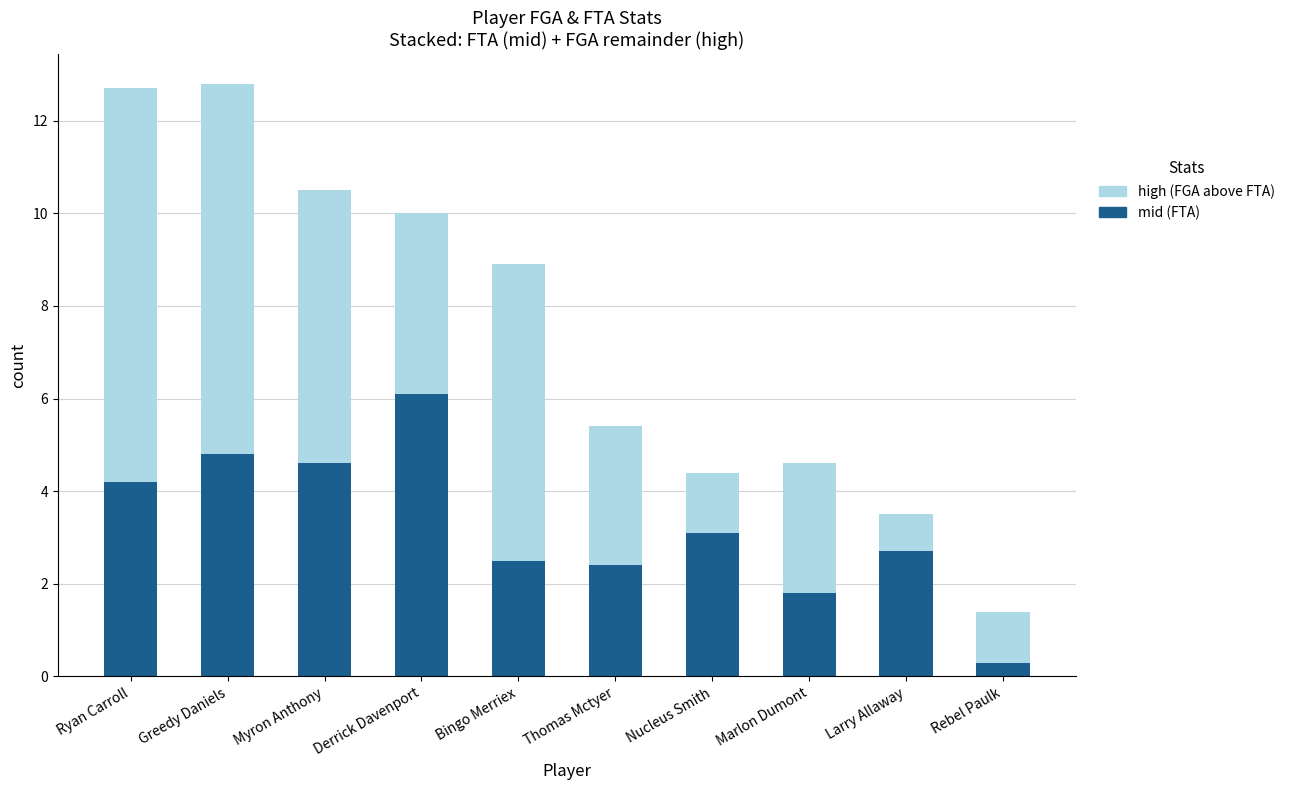

How many data points does each series have?

10